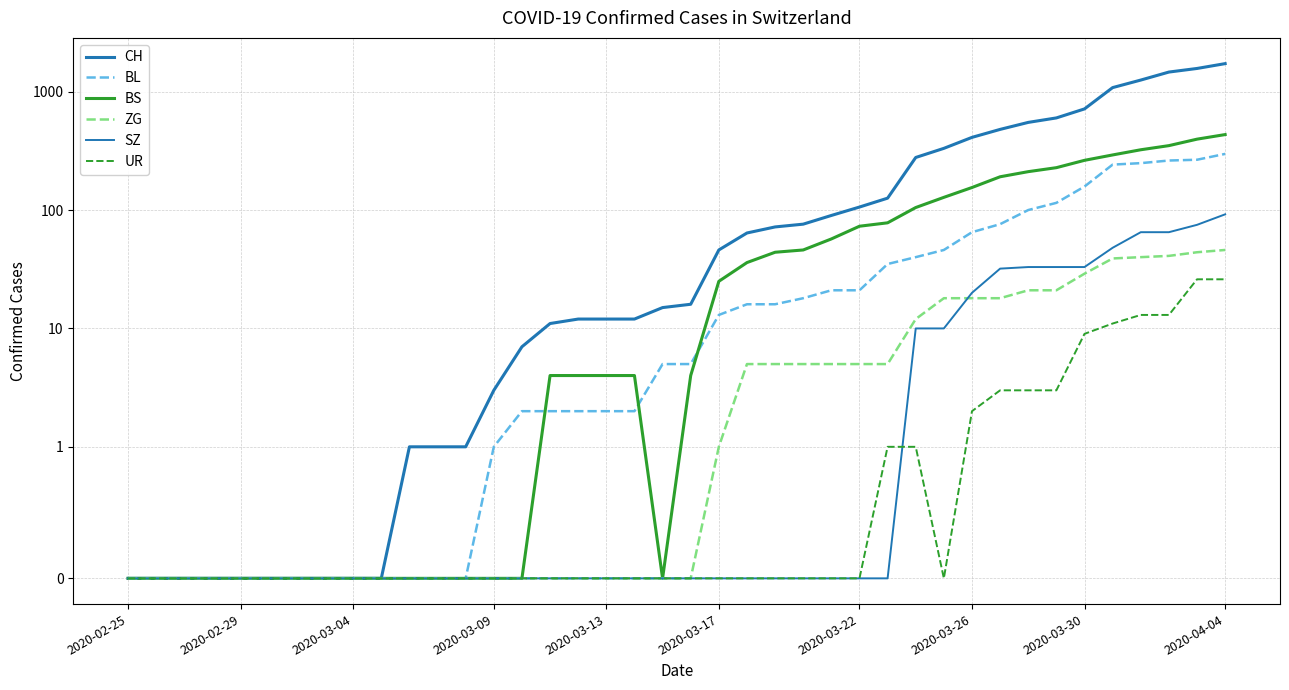

Does the chart display data point markers on the line(s)?

No